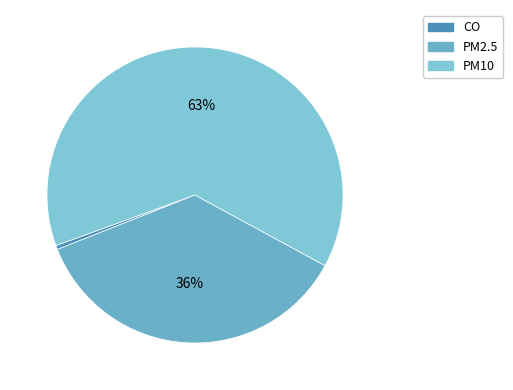

How many slices are in this pie chart?

3